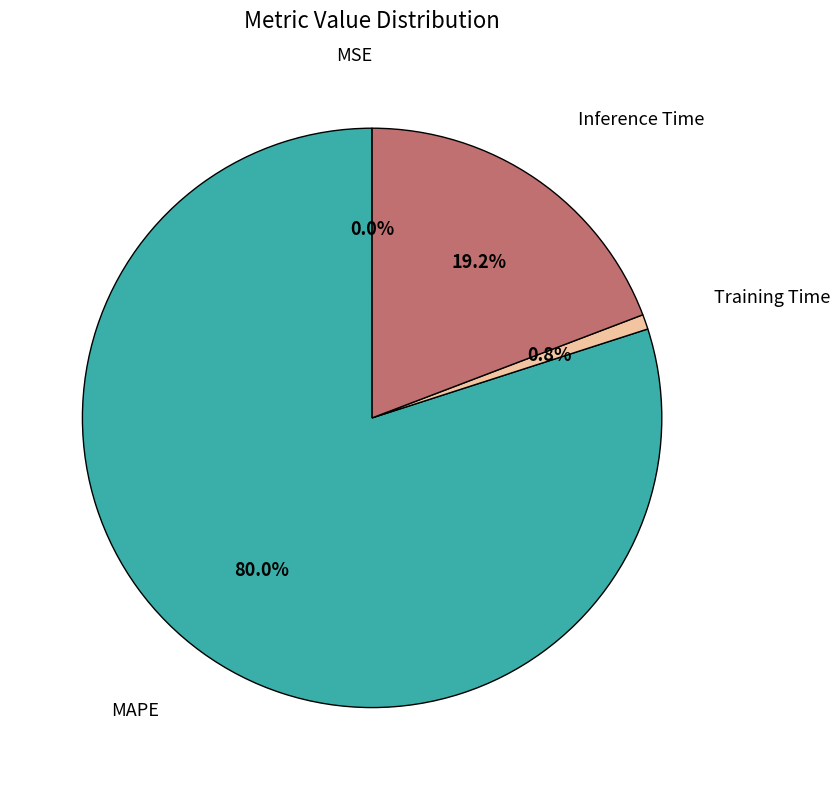

What is the largest slice in the pie chart?

MAPE